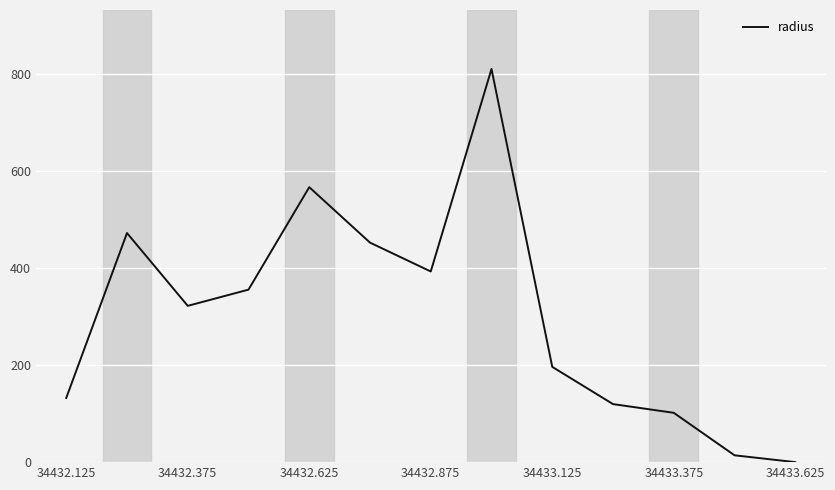

What is the difference between the maximum and minimum values?

810.7